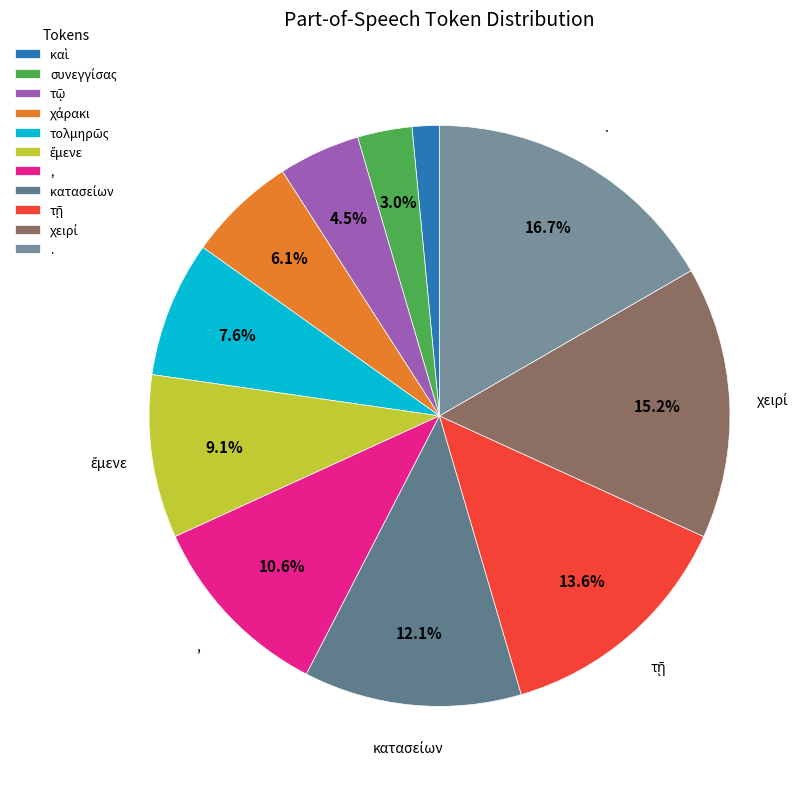

To the nearest percent, what is the difference between the largest and smallest slice percentages?

15%